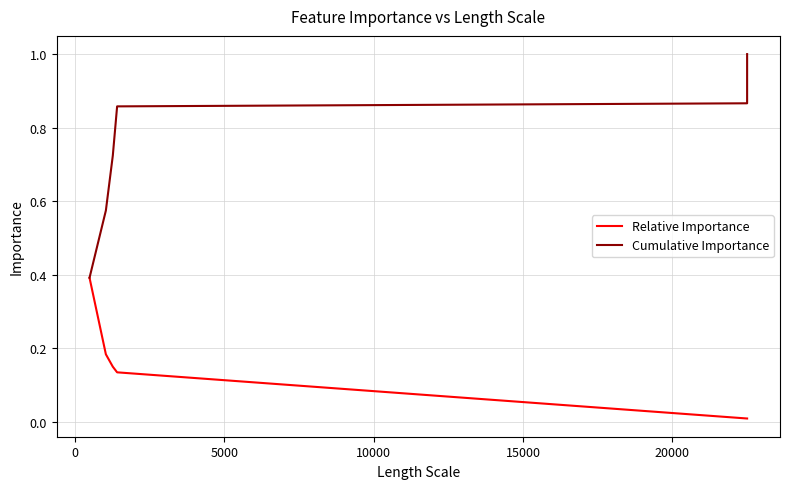

Which series has the widest spread of values?

Cumulative Importance